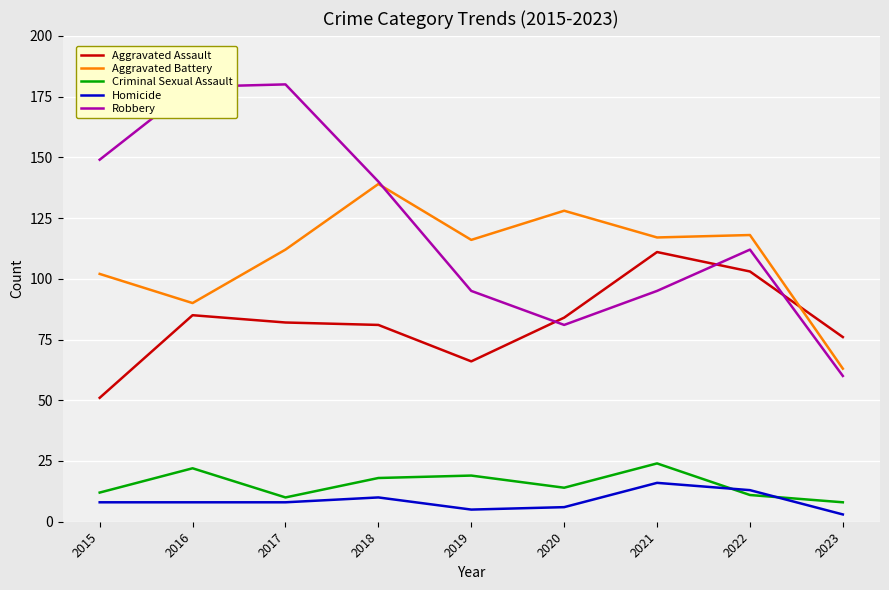

Read the Aggravated Assault value at 2022, to the nearest 5.

105